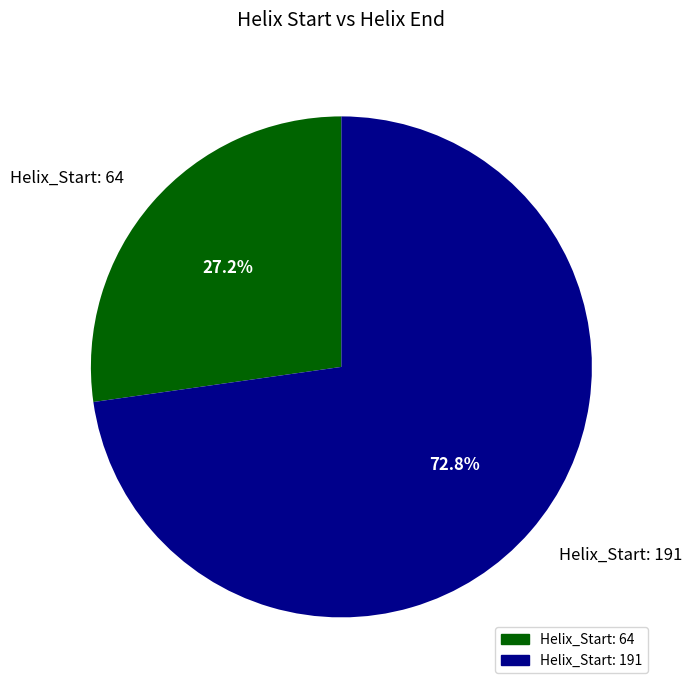

Count the number of slices in the pie.

2